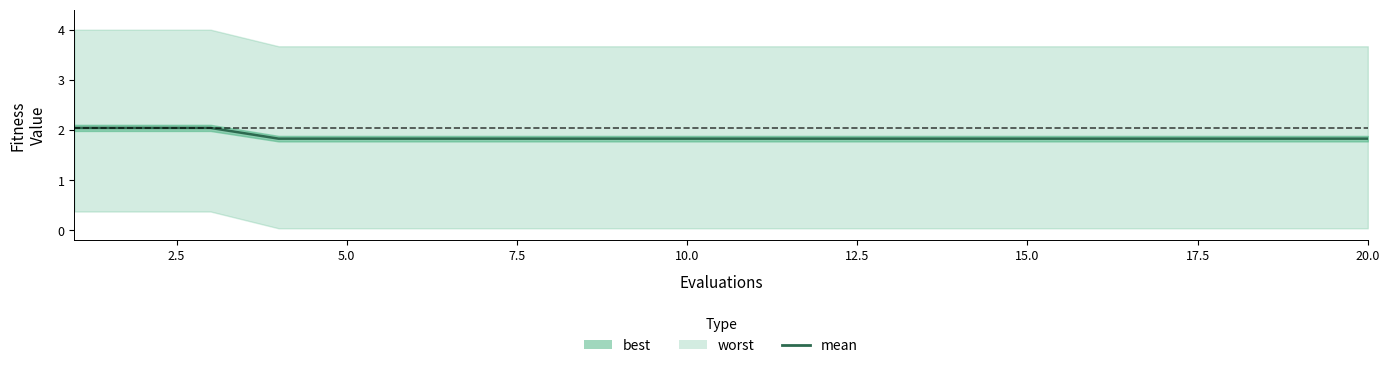

What is the difference between the maximum and minimum values?

0.2